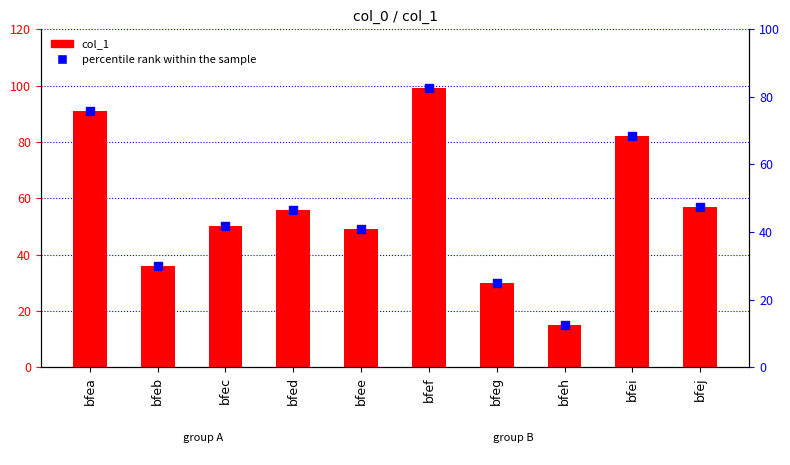

Which series reaches the minimum Y coordinate?

percentile rank within the sample